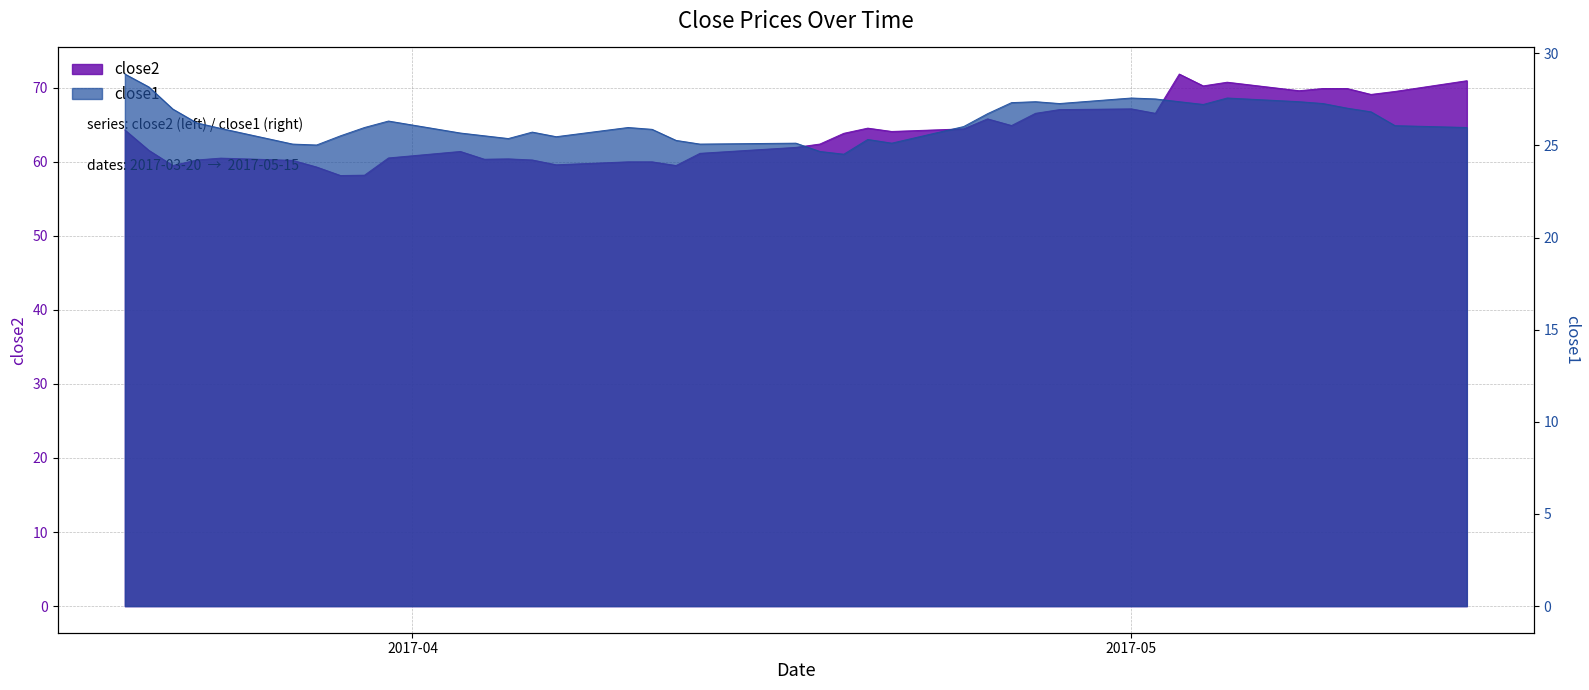

What is the value of the close2 point at the 17th from the left?

60.0